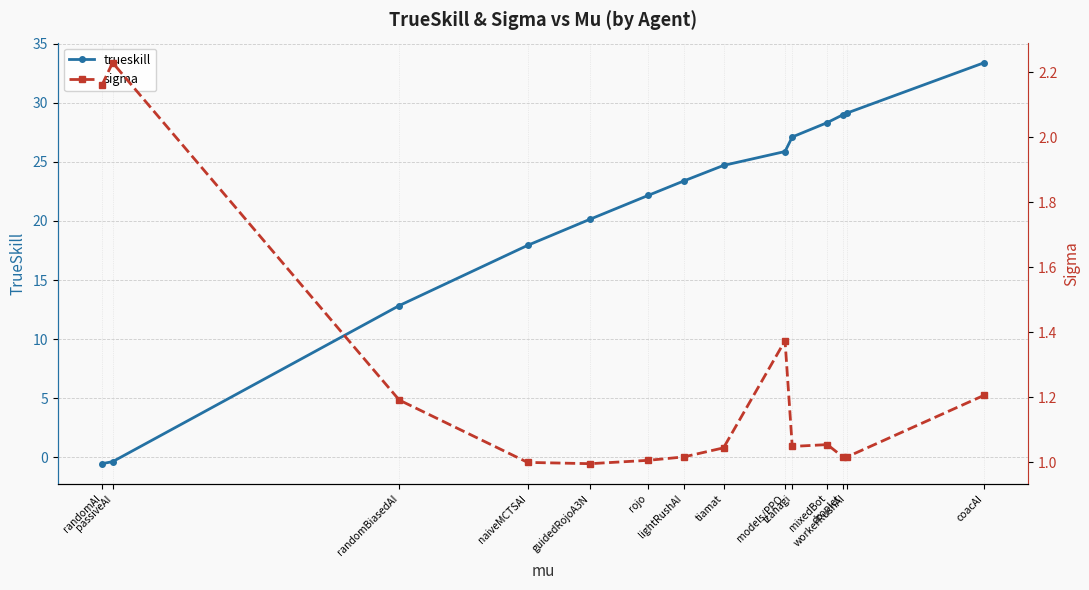

In sigma, how many points are lower than both neighbors (excluding endpoints)?

3